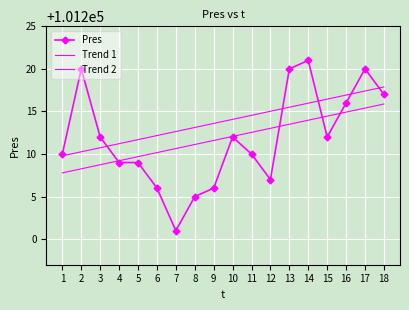

What is the value of the Trend 1 point at the 5th from the left?

101209.7